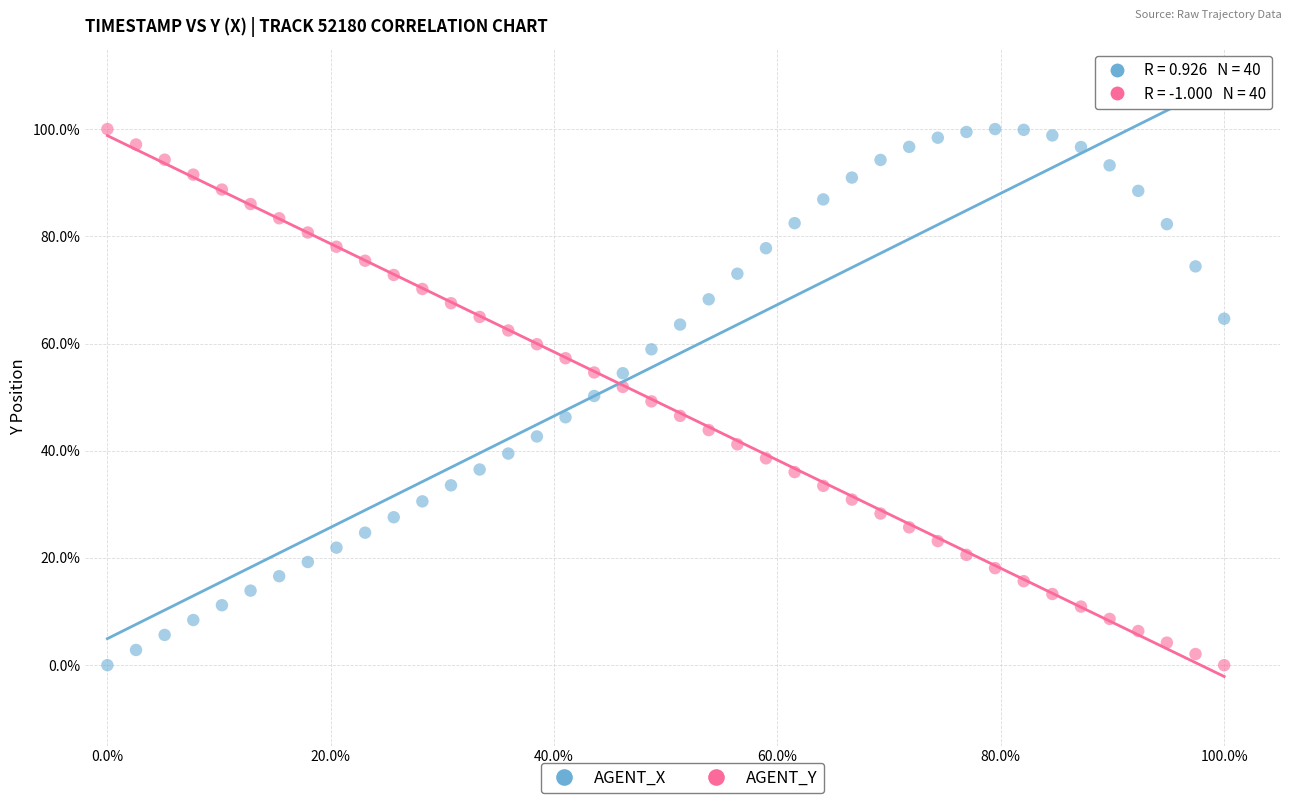

What are all the series names shown in the legend?

AGENT_X, AGENT_Y